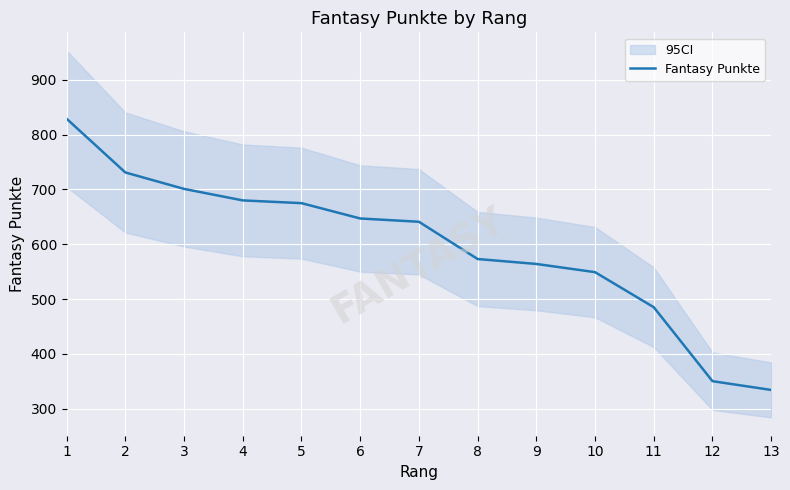

What is the maximum value shown in the chart?

829